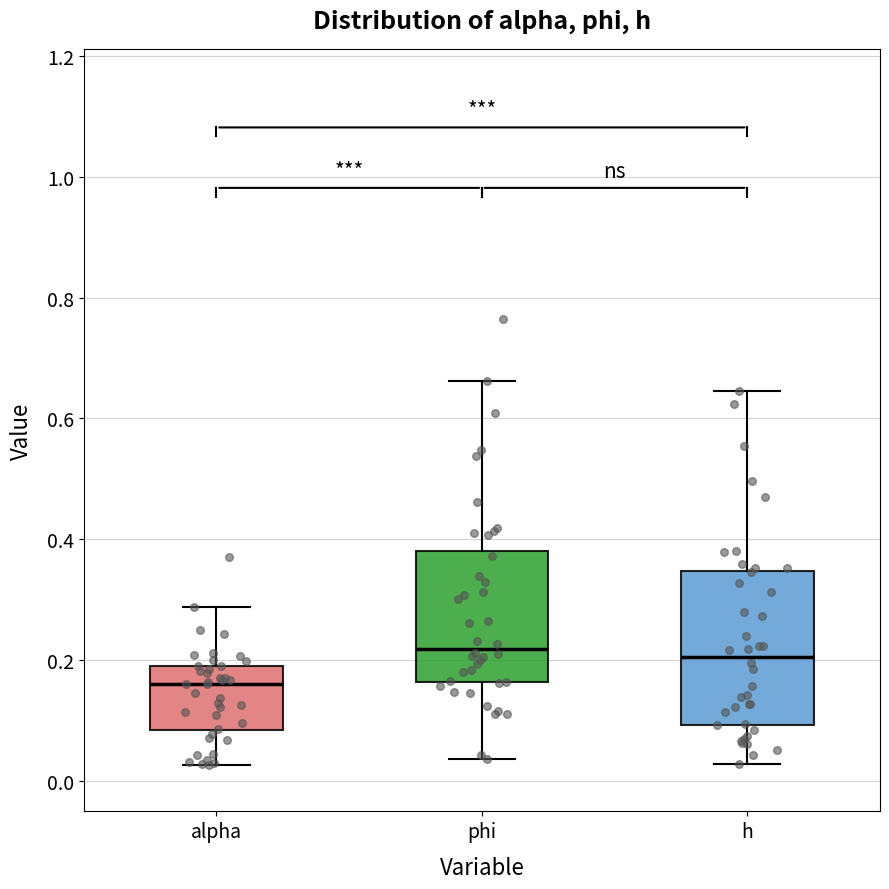

Which box is the tallest, from its lower edge to its upper edge?

h